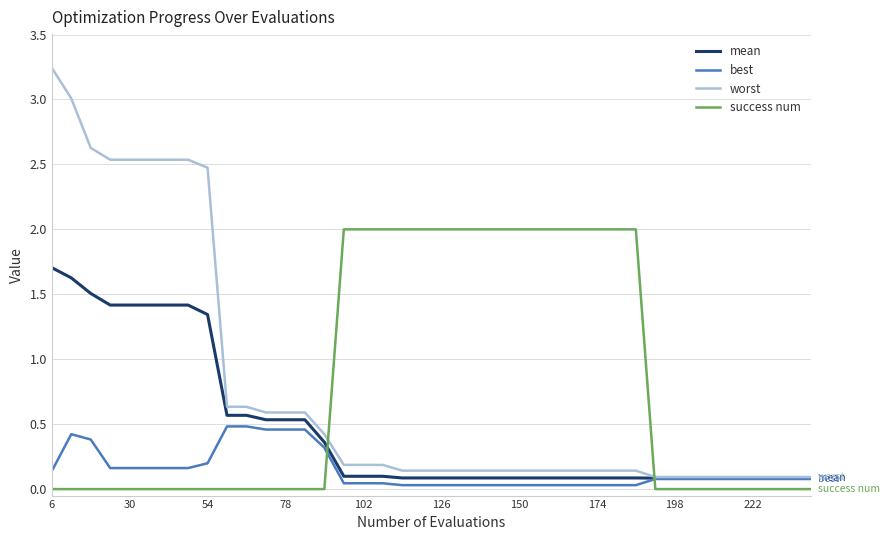

List the series in order of their peak value, highest first.

worst, success num, mean, best